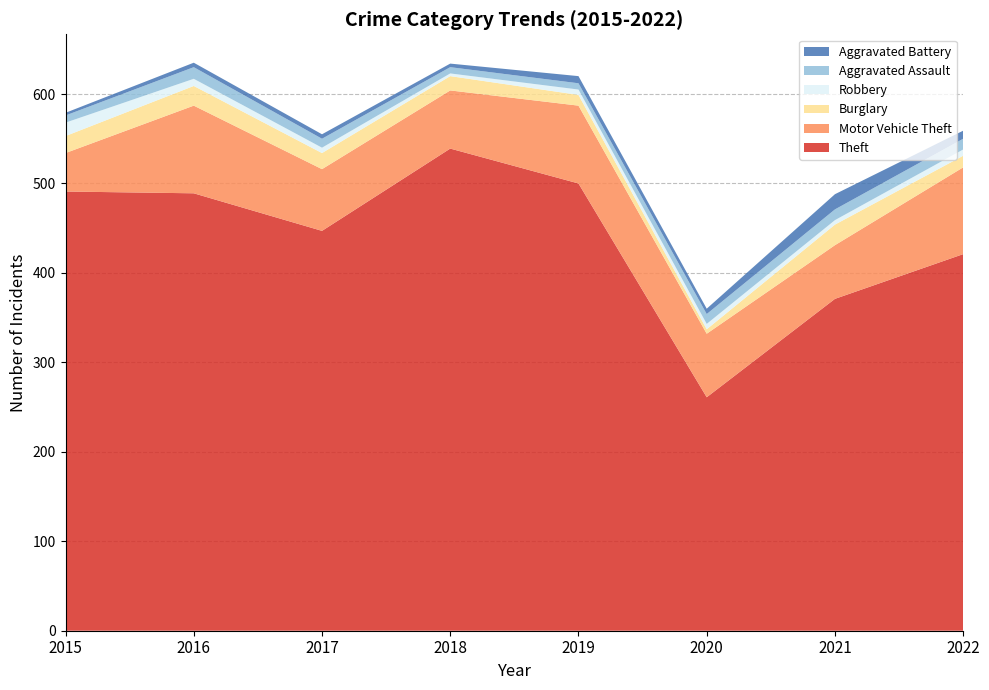

Reading left to right, what are all the values shown in this chart?

Theft: 491	489	447	539	500	261	371	421
Motor Vehicle Theft: 43	98	69	65	87	71	60	97
Burglary: 19	22	18	16	12	5	23	13
Robbery: 15	8	6	3	6	6	5	7
Aggravated Assault: 8	13	10	7	7	11	12	12
Aggravated Battery: 3	5	5	4	8	6	17	9